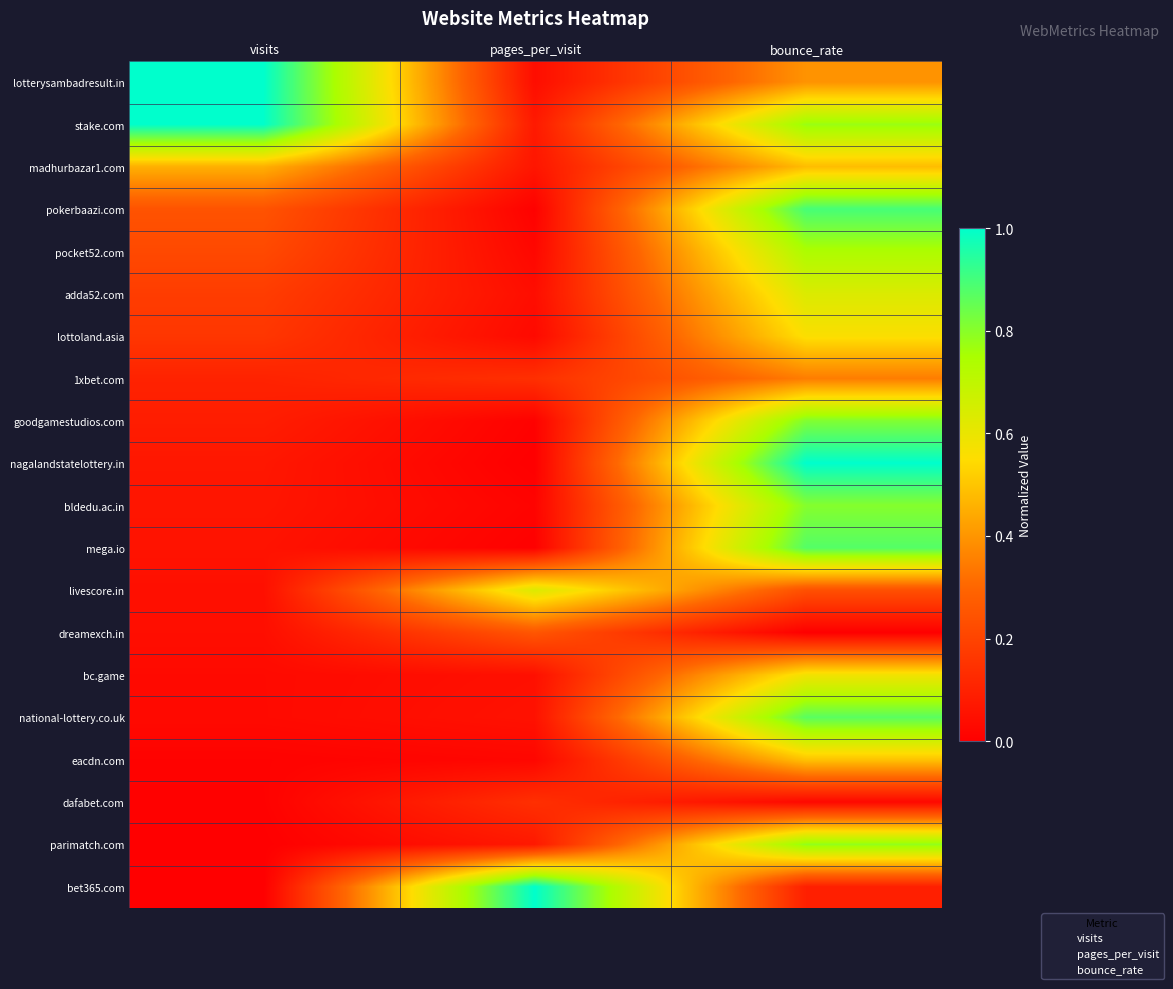

Between visits and bounce_rate, which series saw the biggest shift?

nagalandstatelottery.in